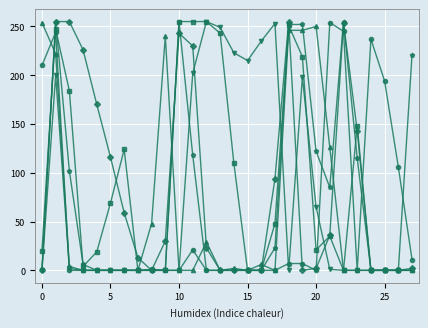

How many series are shown in this chart?

6